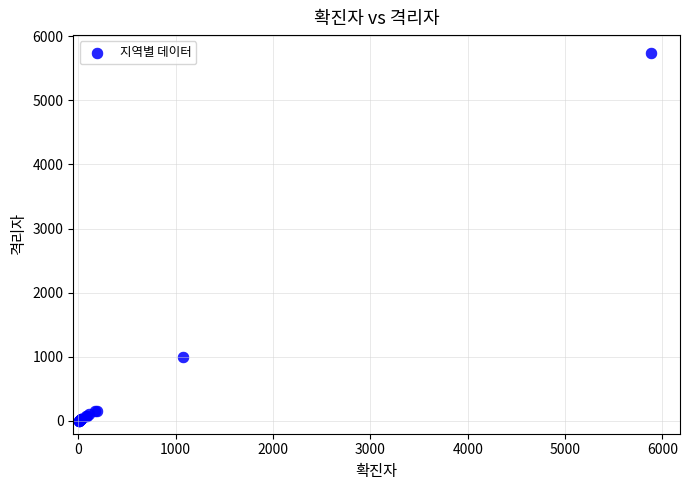

What Y value in the scatter plot is closest to 2866?

996